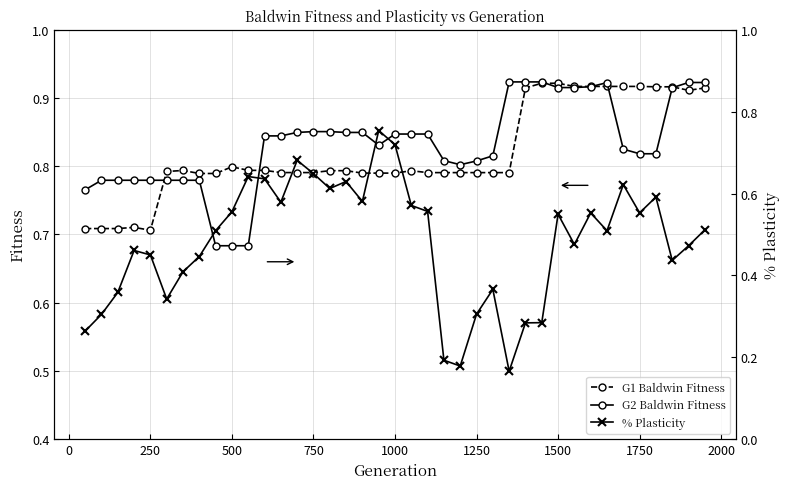

What is the maximum value for % Plasticity?

0.8